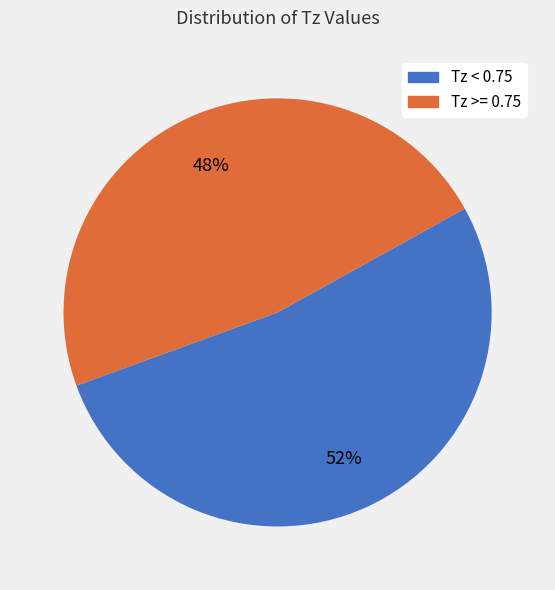

Rank the categories by value from lowest to highest.

Tz >= 0.75, Tz < 0.75